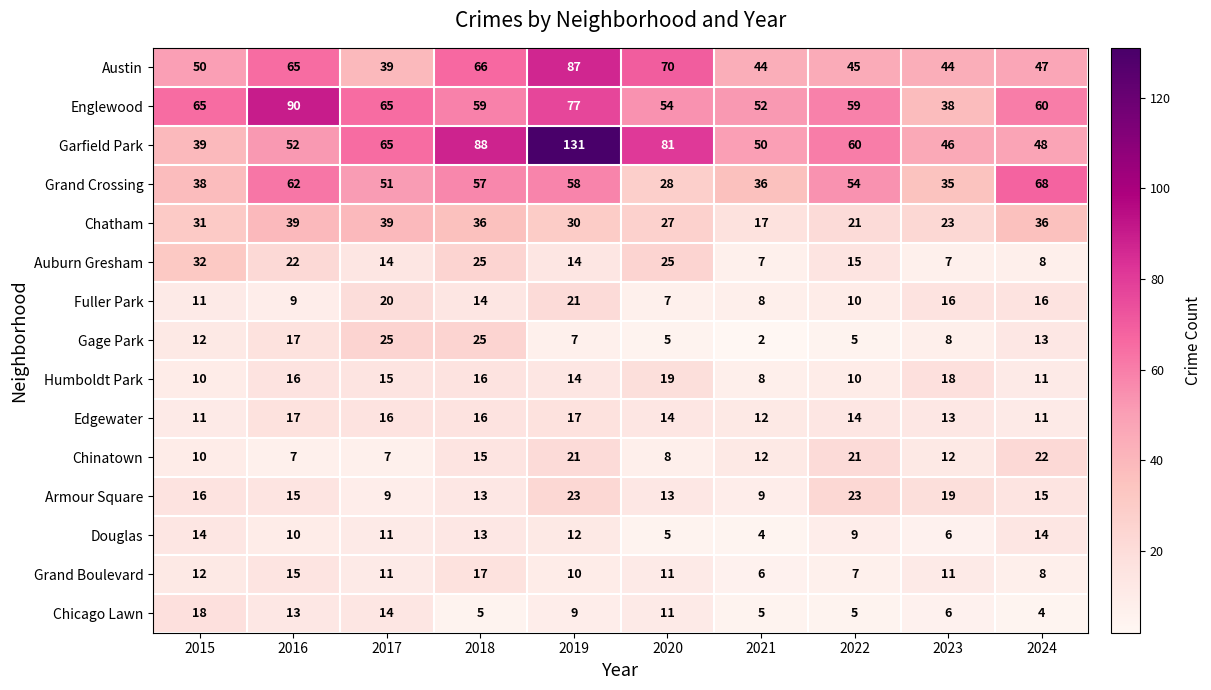

What is the difference between the highest and lowest values at 2015?

55